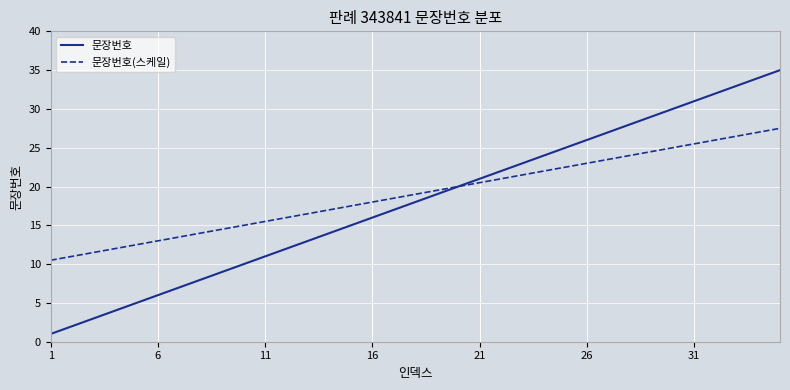

What is the difference between the second highest and minimum values in the 문장번호 series?

33.0